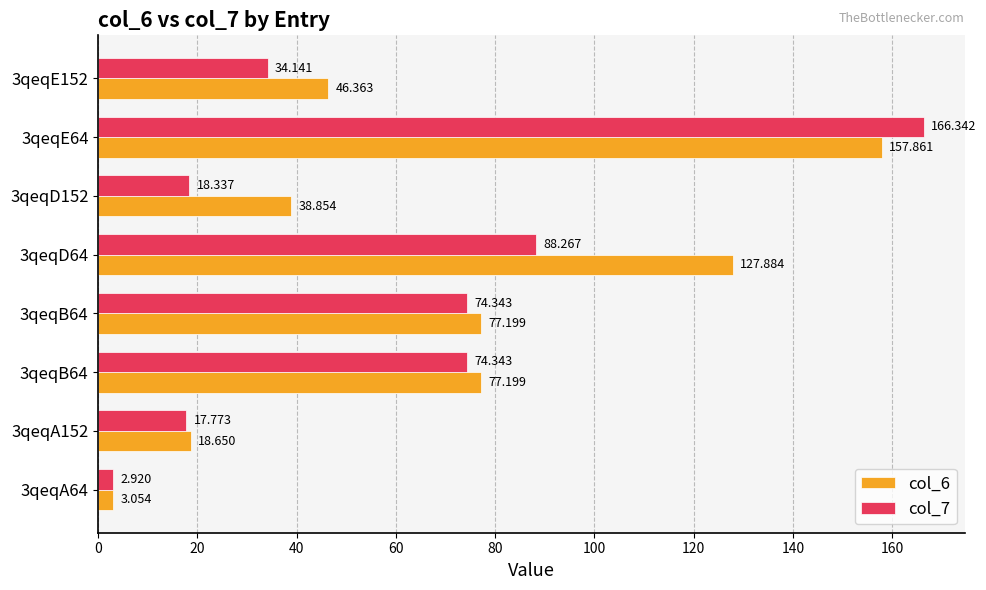

At how many categories does at least one series exceed 117?

2